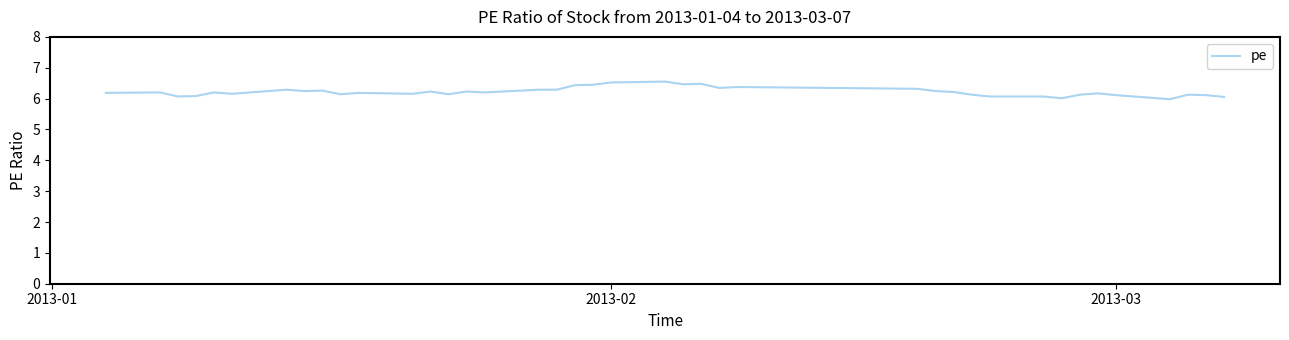

What is the greatest value displayed?

6.6